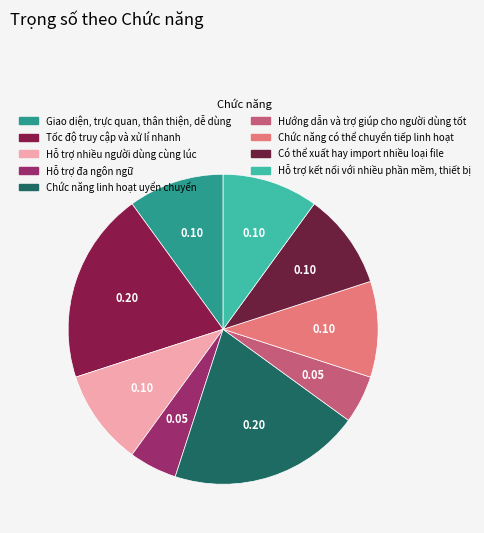

To the nearest percent, what percentage of the pie is Giao diện, trực quan, thân thiện, dễ dùng?

10%